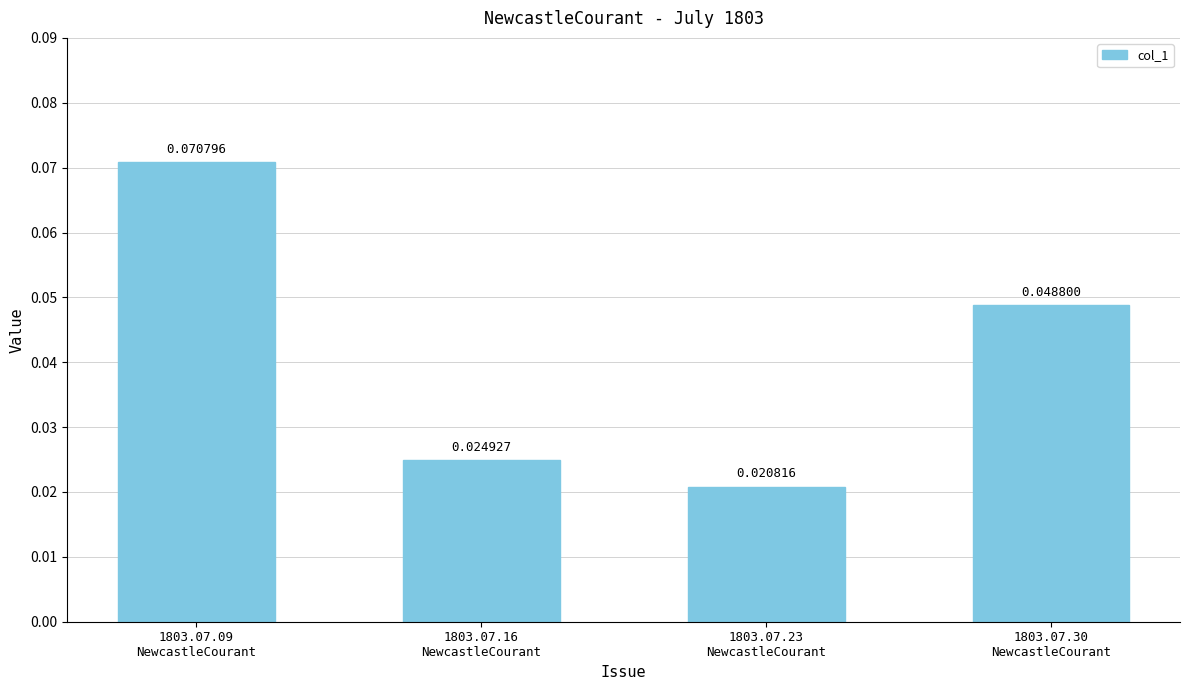

How many data points does each series have?

4